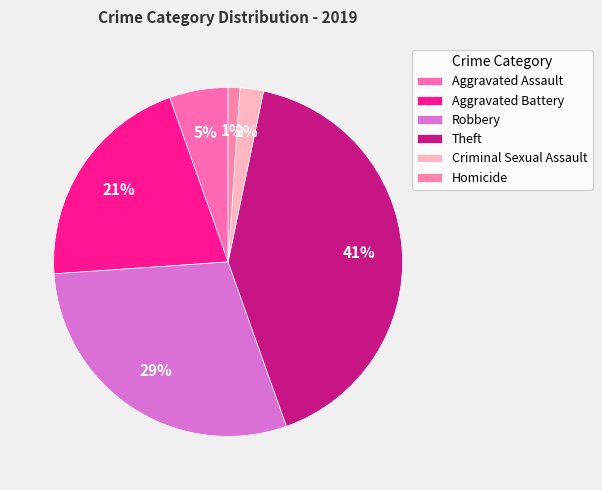

To the nearest percent, what percentage of the pie is Criminal Sexual Assault?

2%